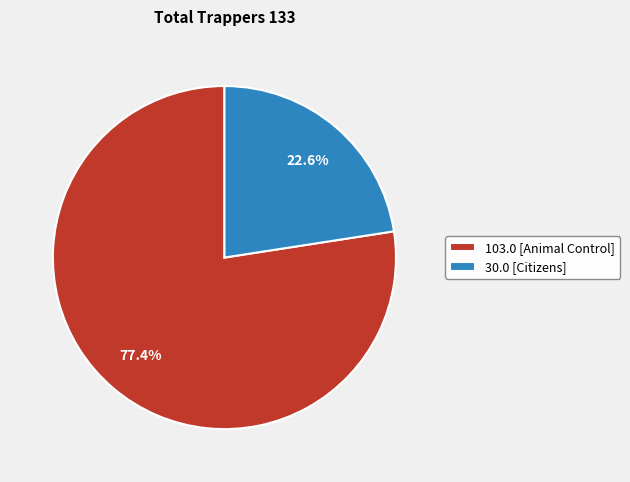

Which category has the biggest portion of the pie?

103.0 [Animal Control]